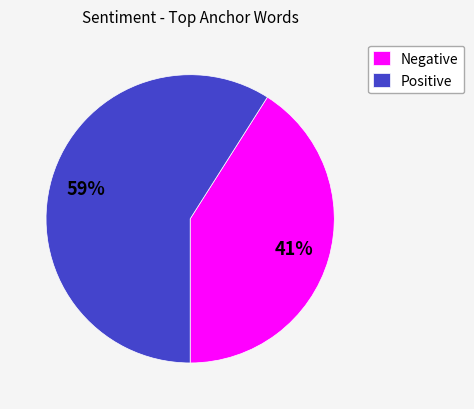

Count the number of slices in the pie.

2